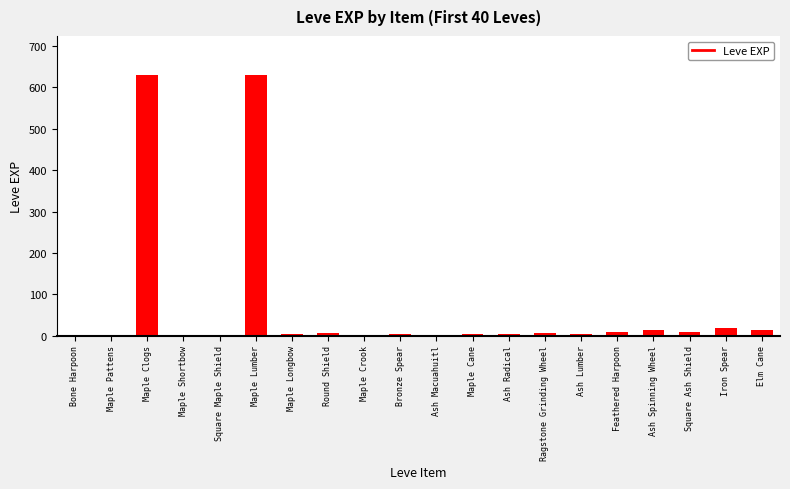

Are the bars grouped side by side (vs. stacked)?

No